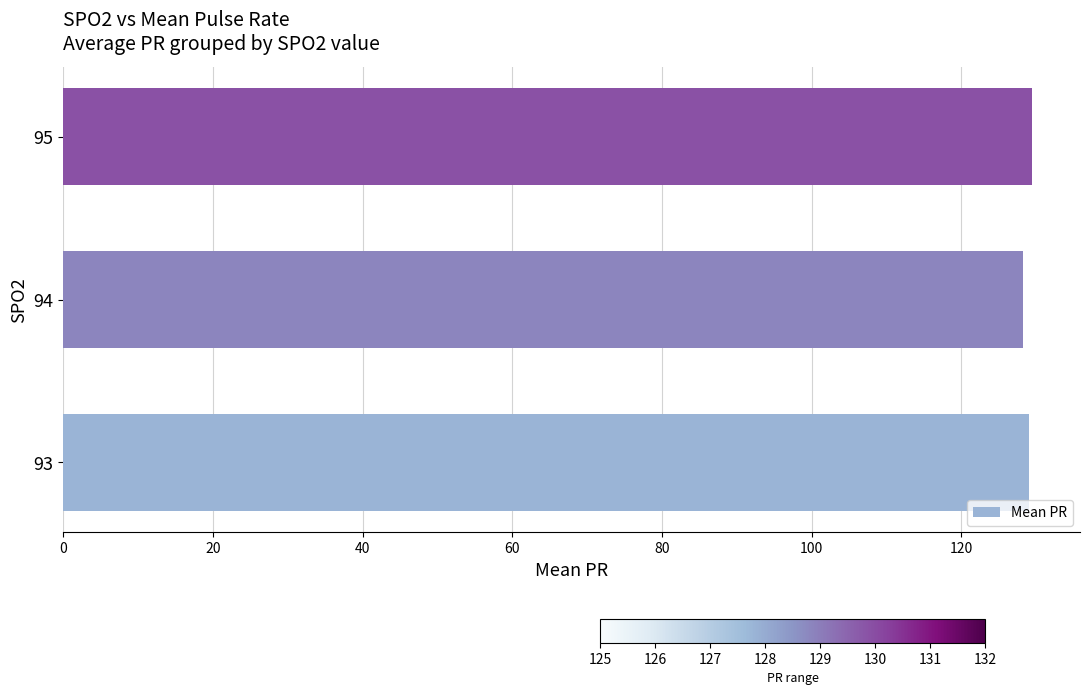

Is it true that the value at 94 is 43.9?

False